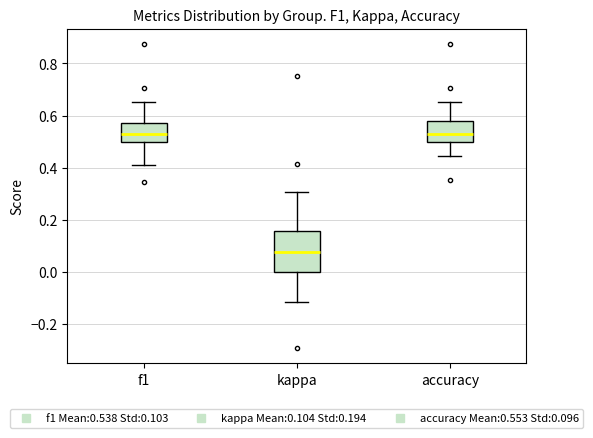

Which box's median line is the lowest?

kappa